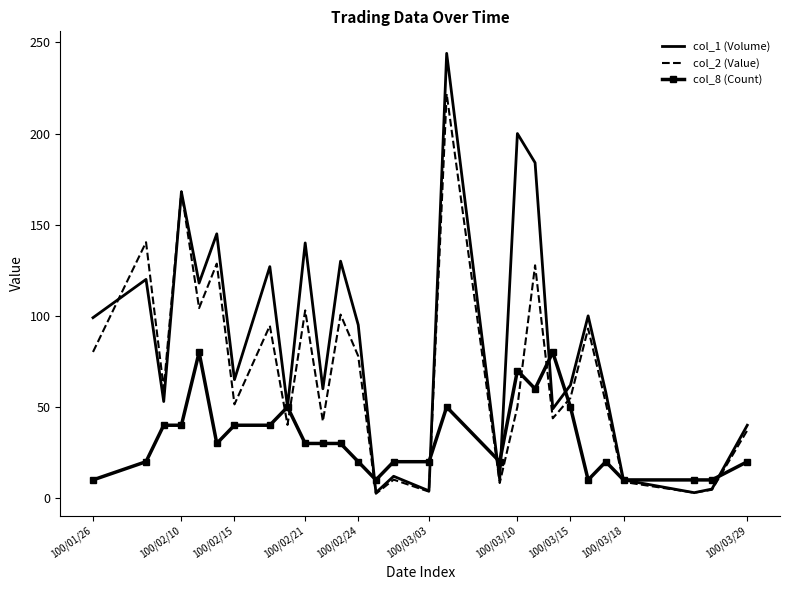

True or false: col_8 (Count) and col_2 (Value) intersect in this chart.

True